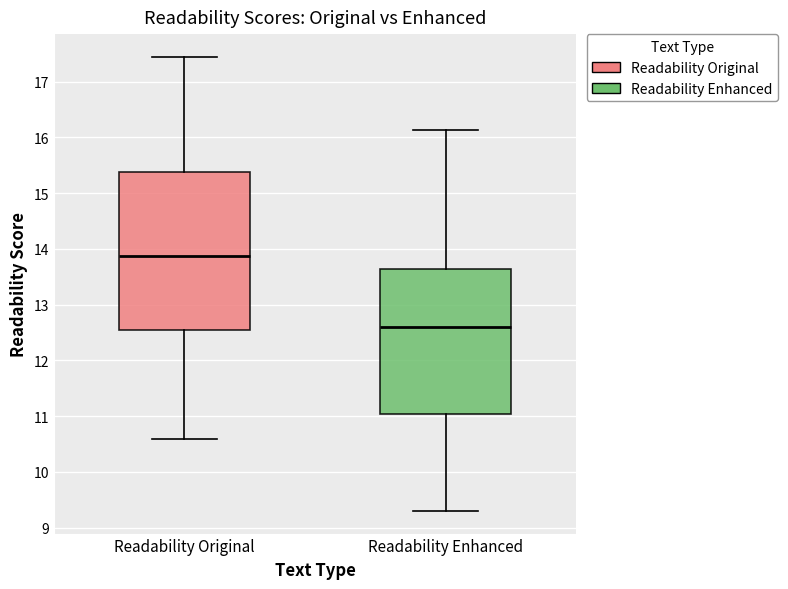

Reading left to right, read every box against the y-axis: the position of its median line, the range the box covers, and the ends of its whiskers. The values are not printed on the chart, so give them approximately, as read against the axis.

Readability Original: median 13.9, box 12.5 to 15.4, whiskers 10.6 to 17.4
Readability Enhanced: median 12.6, box 11.0 to 13.6, whiskers 9.3 to 16.1